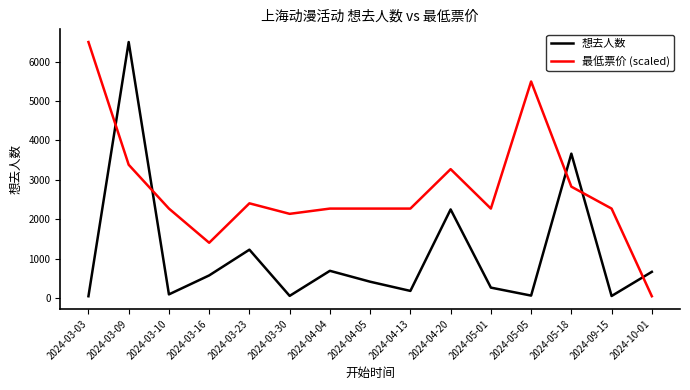

At which category does 最低票价 (scaled) reach its first local valley?

2024-03-16